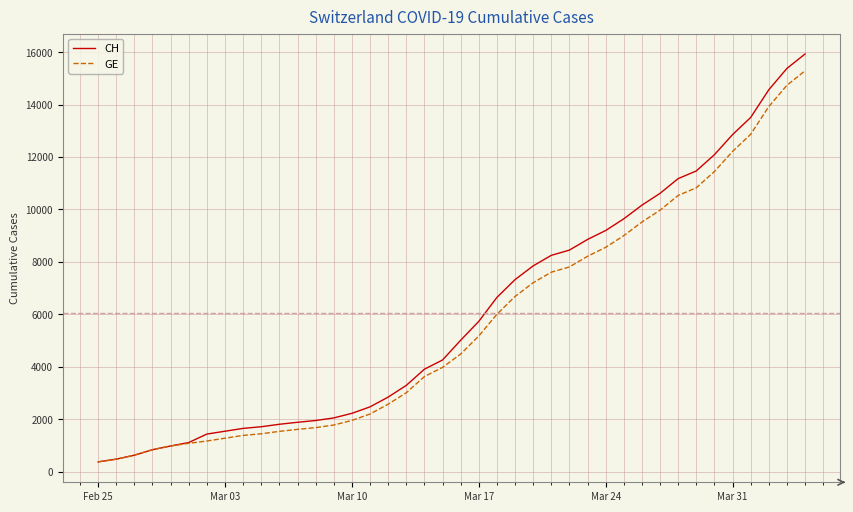

Which series has the largest range (max minus min)?

CH